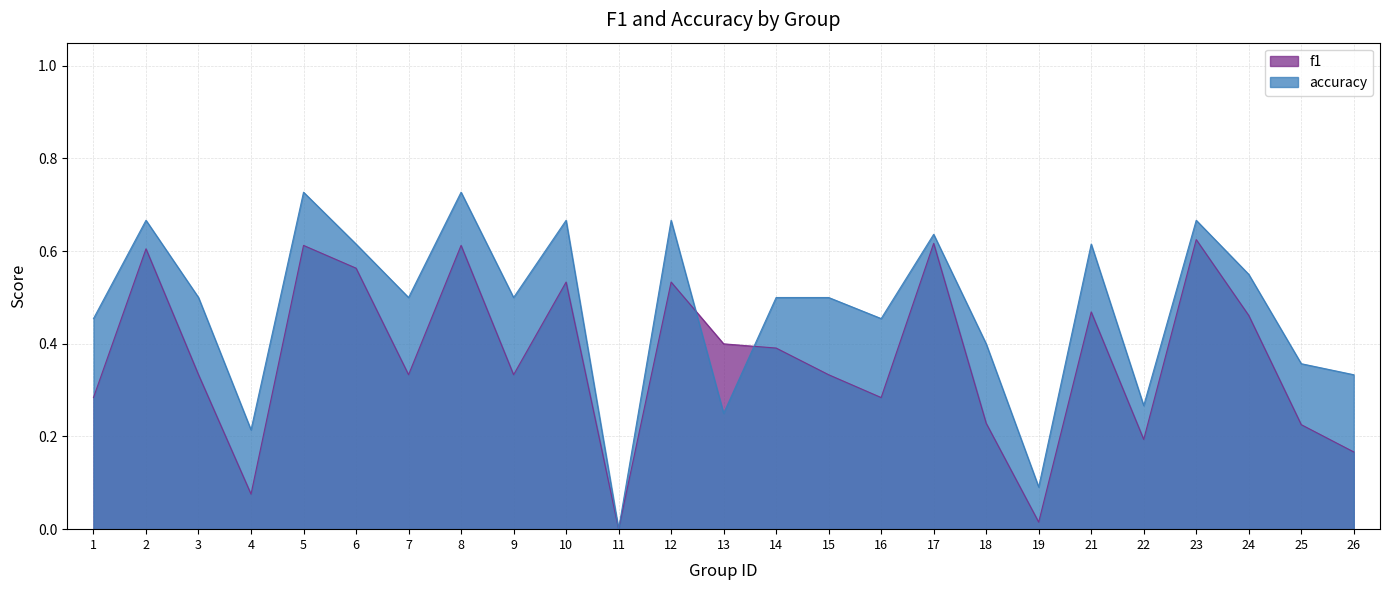

Which series has the largest total across all categories?

accuracy